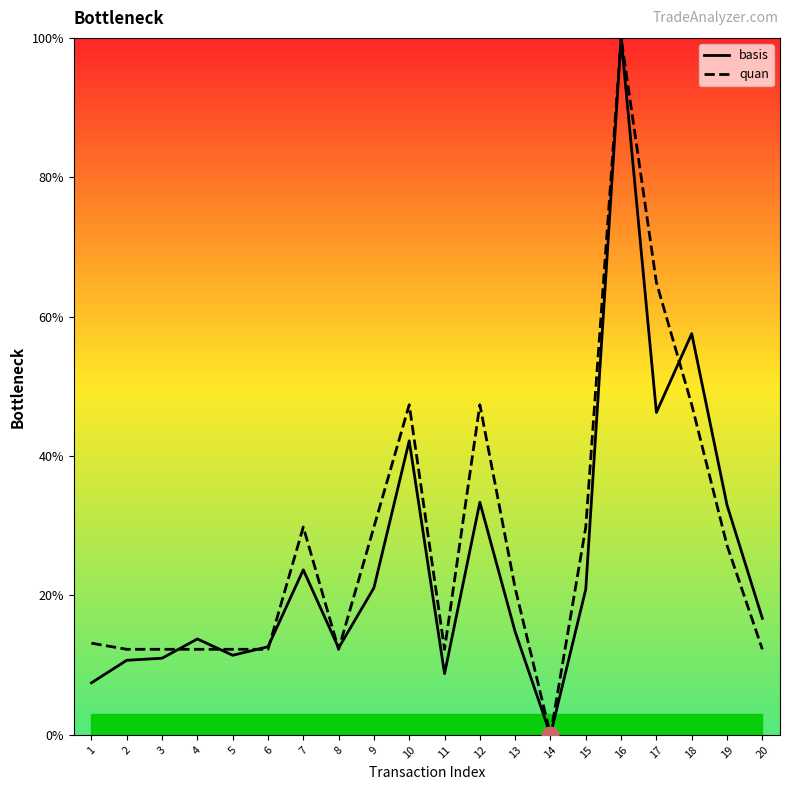

Between which two adjacent categories do basis and quan first intersect?

3 and 4